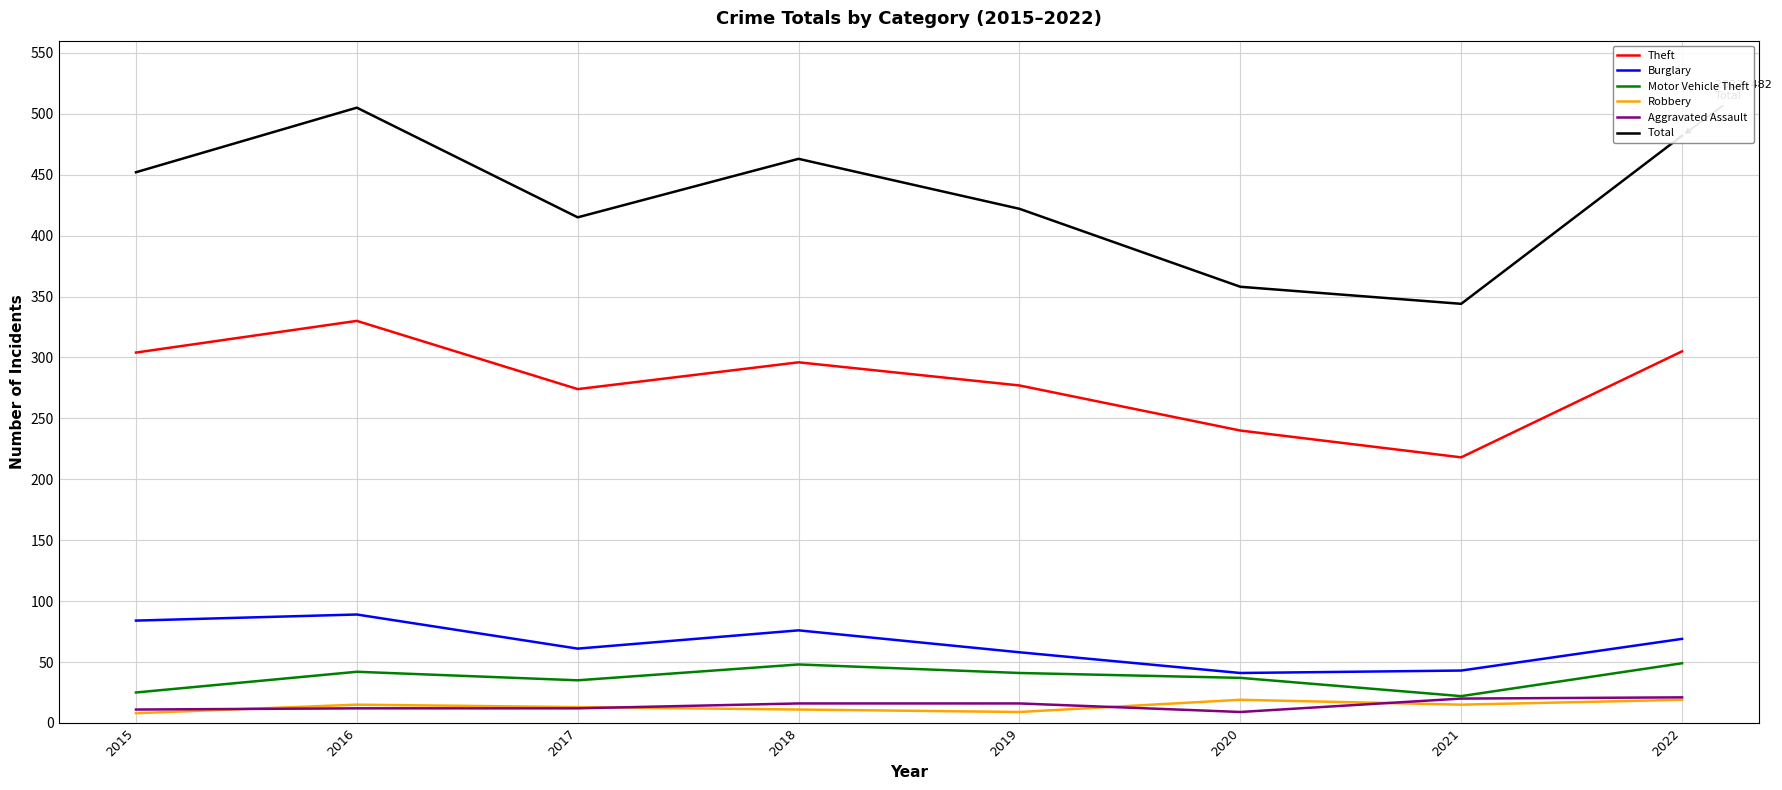

The Aggravated Assault series shows 20 at 2021. True or false?

True